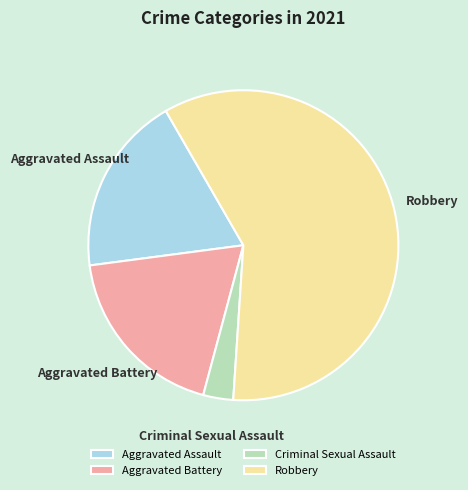

How many segments does this pie chart have?

4